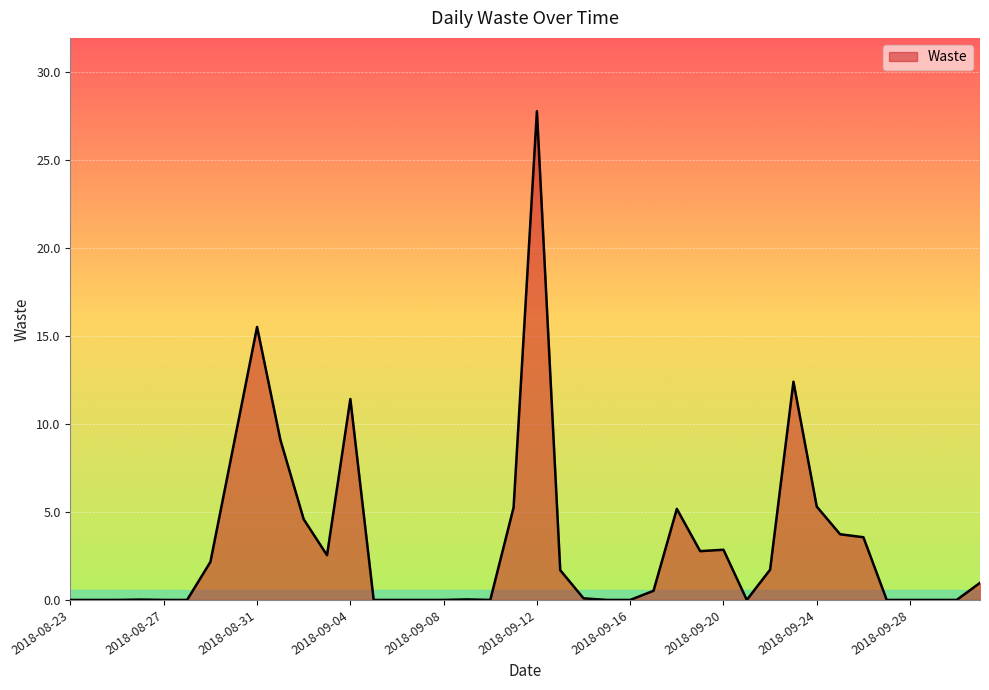

What is the difference between the maximum and minimum values?

27.8